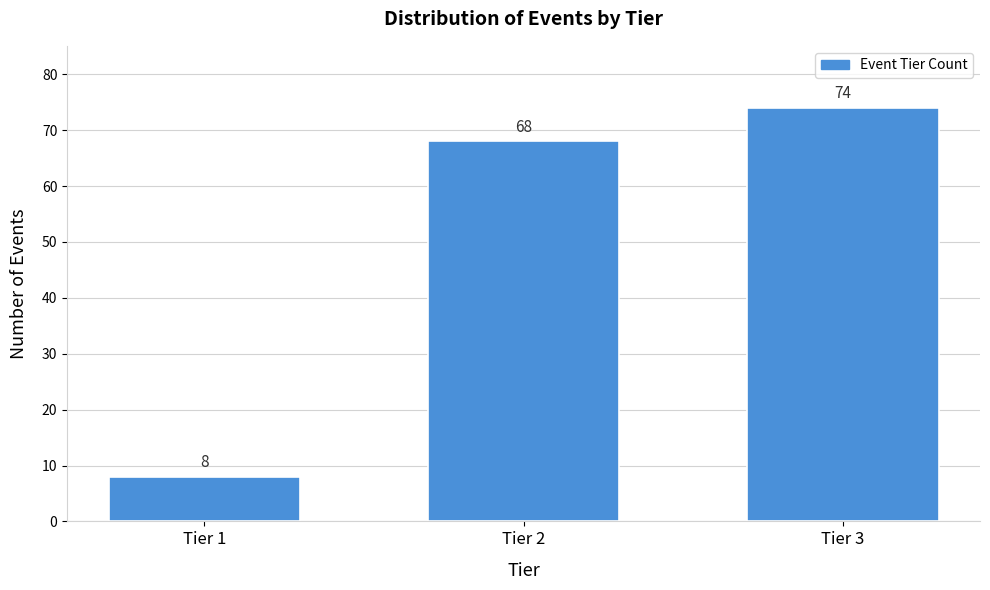

Reading left to right, extract all data points from this chart.

8	68	74